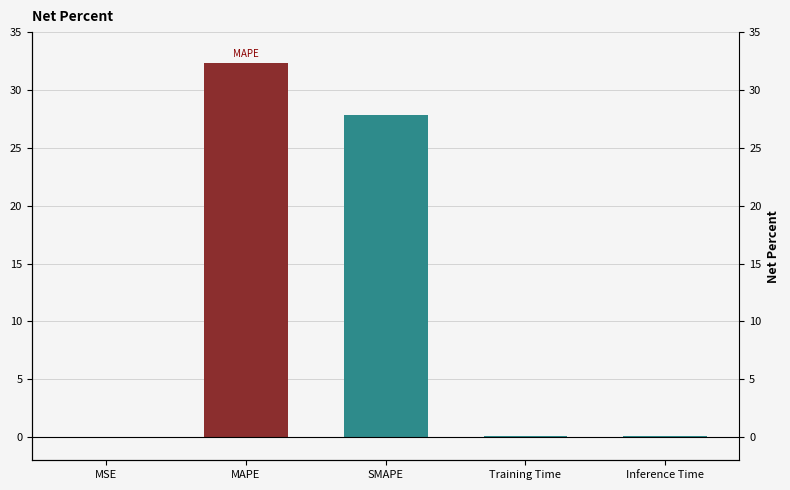

The chart shows a value of 0.0 at Training Time. True or false?

False